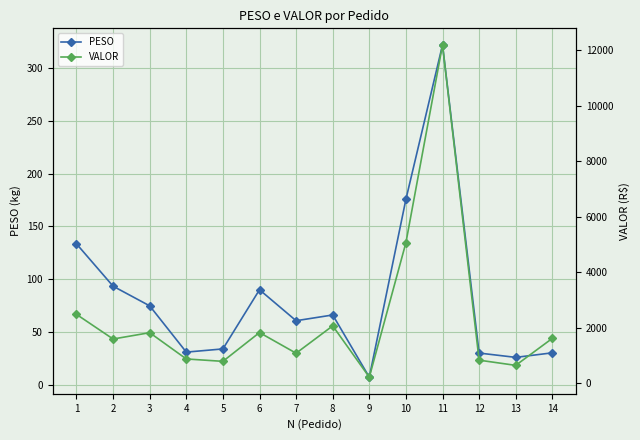

Which series has the largest range (max minus min)?

VALOR